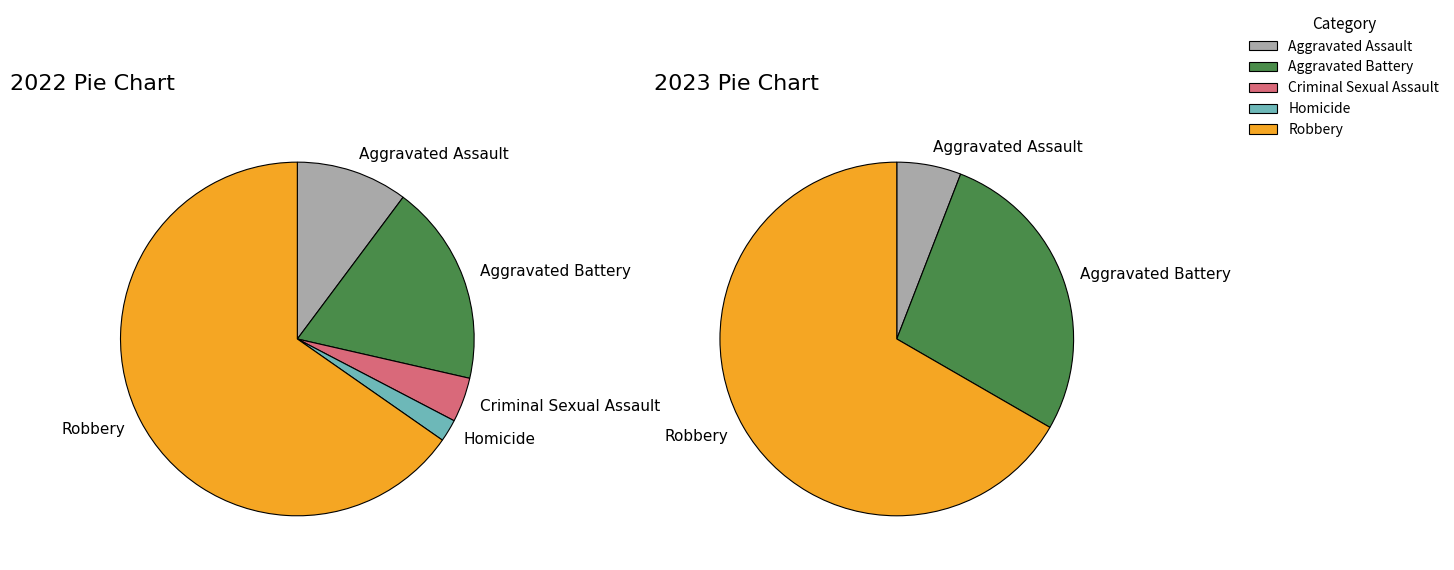

True or false: Criminal Sexual Assault accounts for 0% of the total.

True